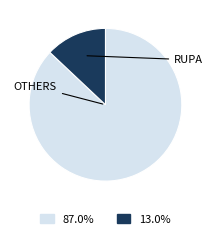

Does any single category account for the majority?

Yes